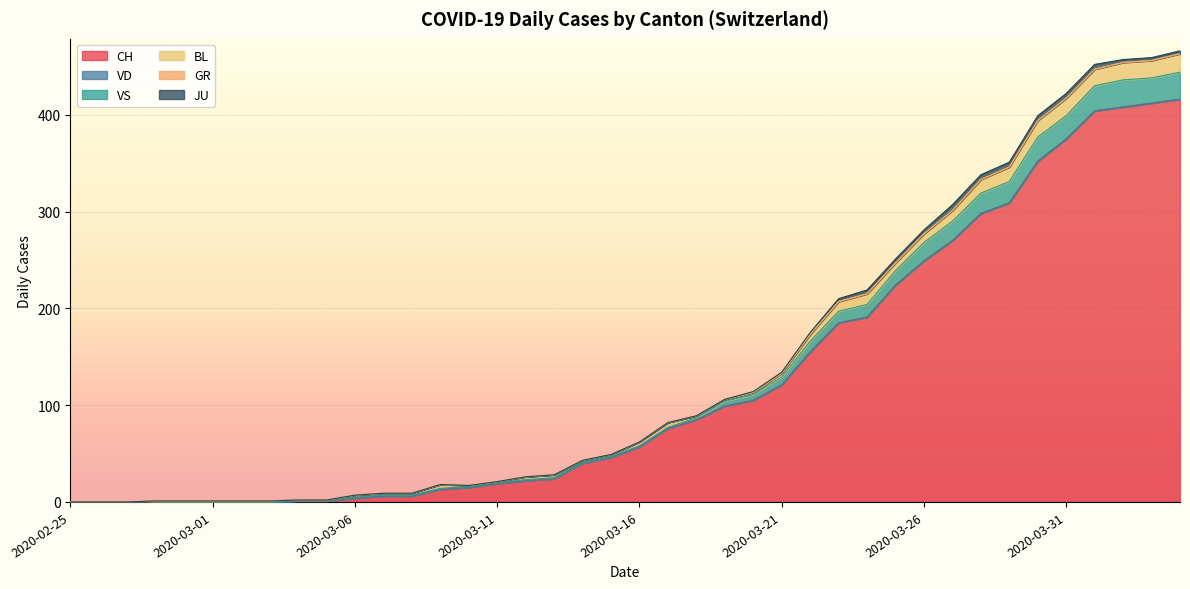

The VS series shows 2 at 2020-03-13. True or false?

False